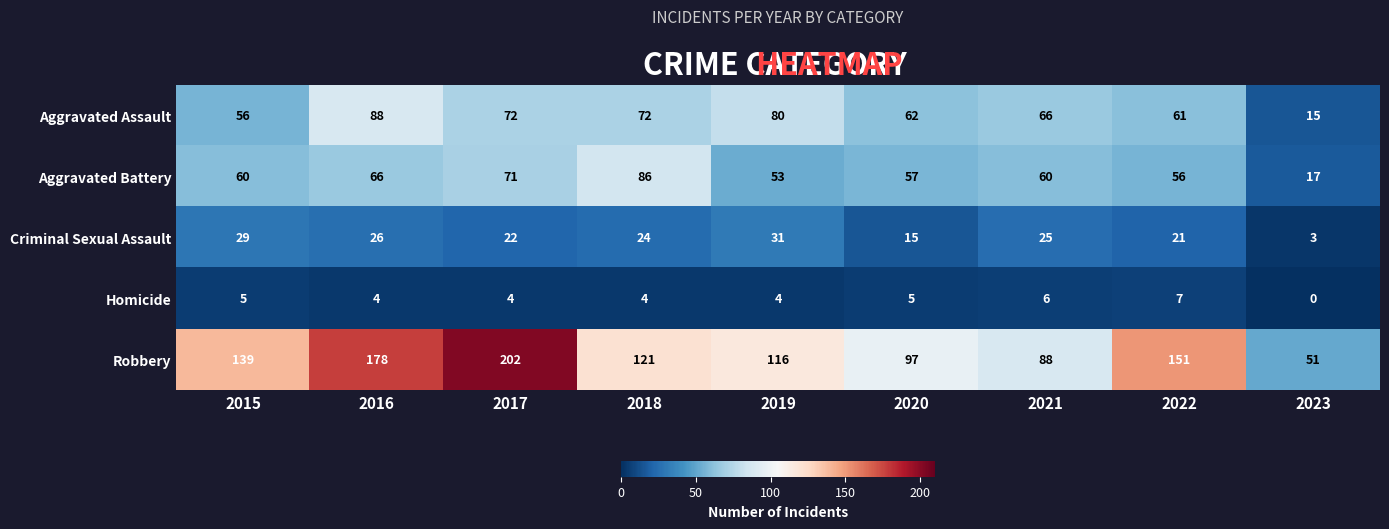

Is it true that Aggravated Battery equals 20 at 2021?

False